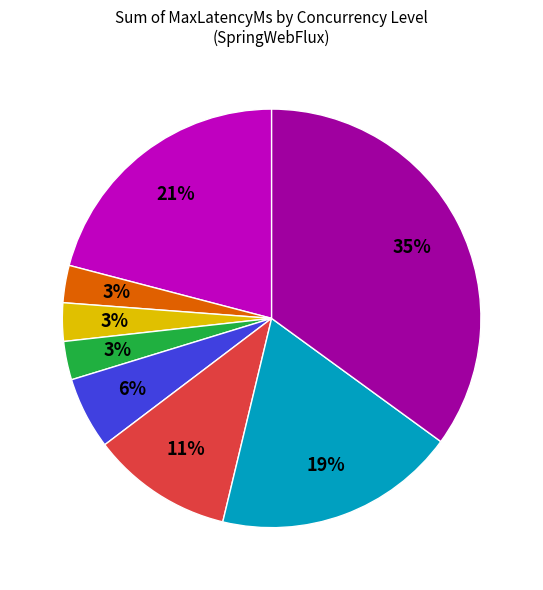

Is there a majority slice in this chart?

No